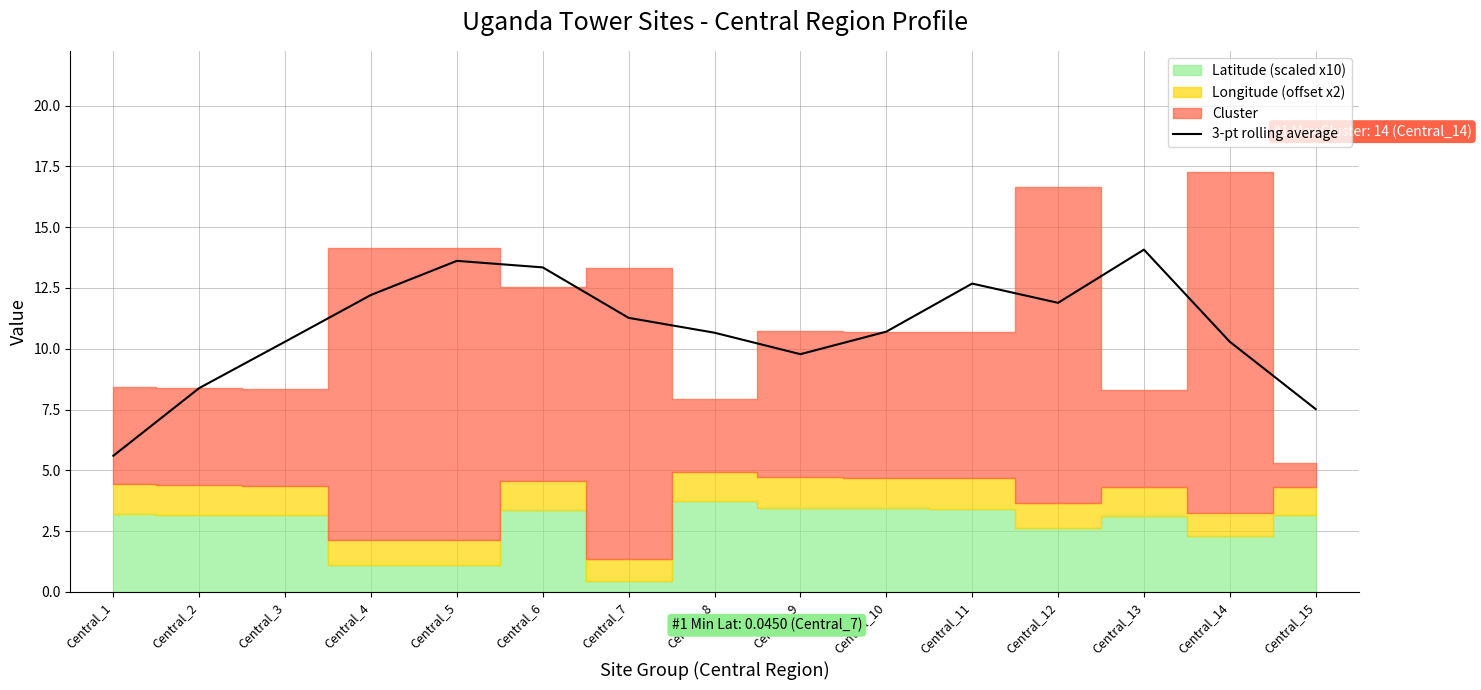

Which category has the highest value in the 3-pt rolling average series?

Central_13